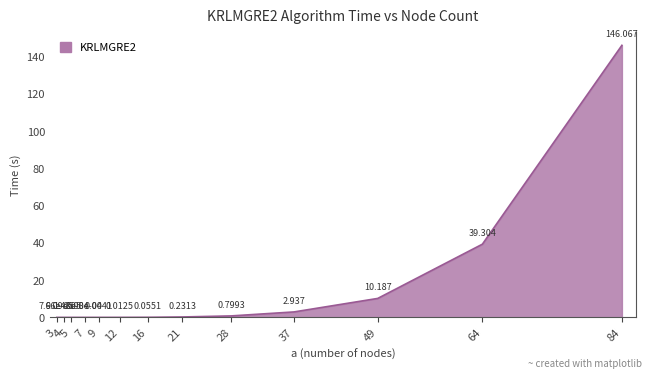

What is the change in value from 21 to 49?

+10.0